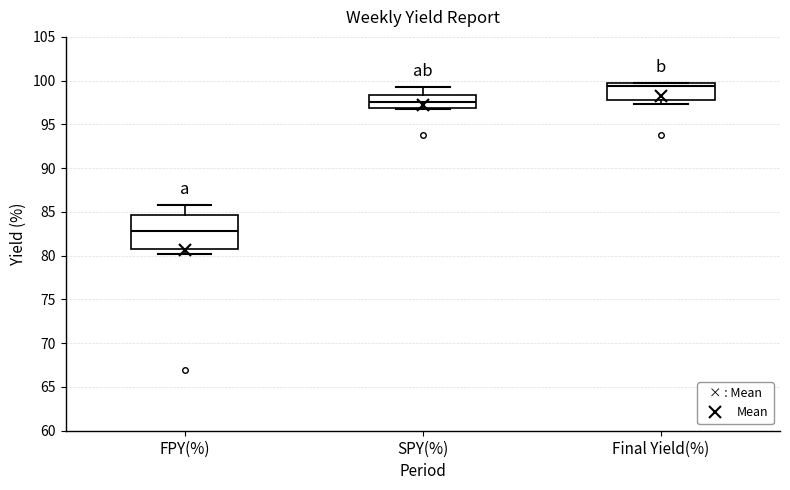

Which box is the tallest, from its lower edge to its upper edge?

FPY(%)